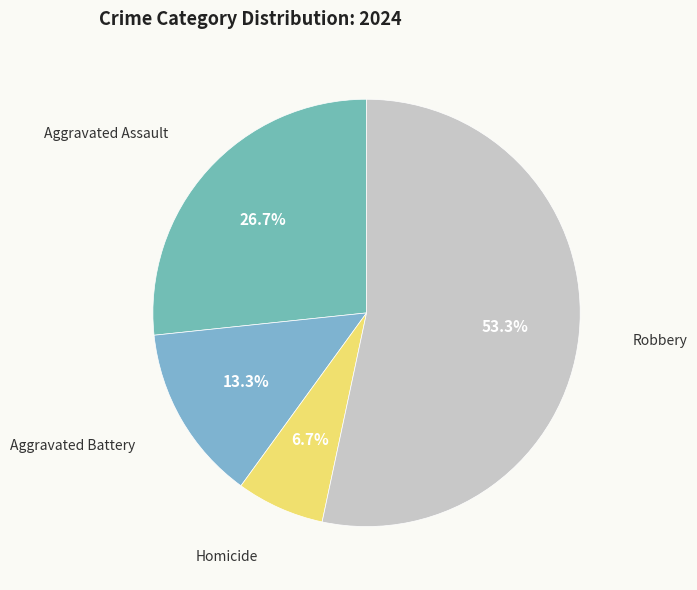

Which category accounts for the majority?

Robbery